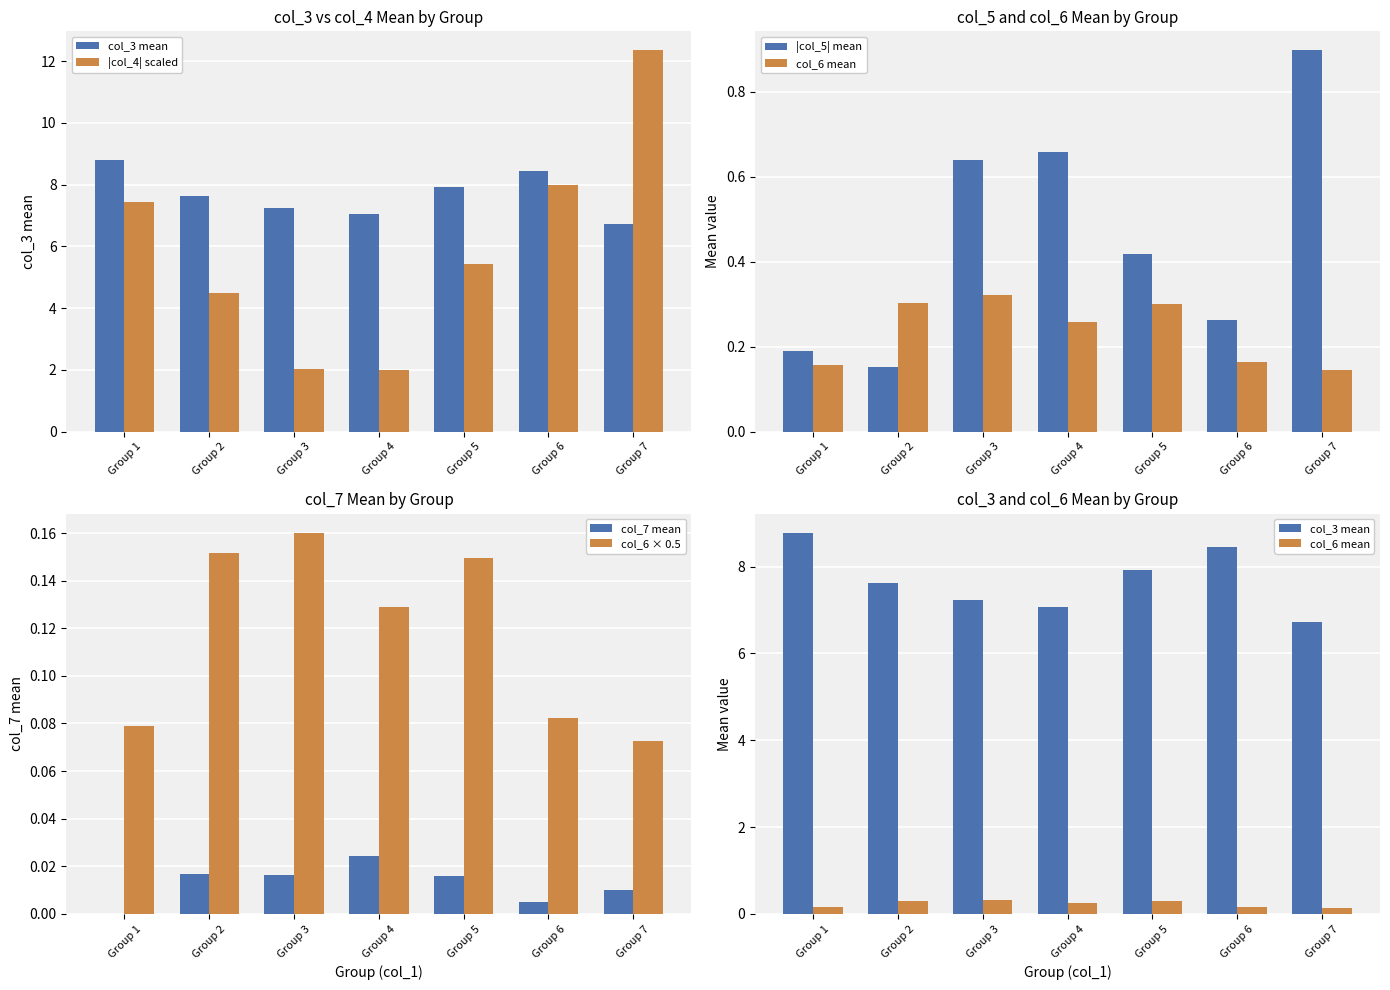

At which category does the chart reach its minimum across all series?

Group 1